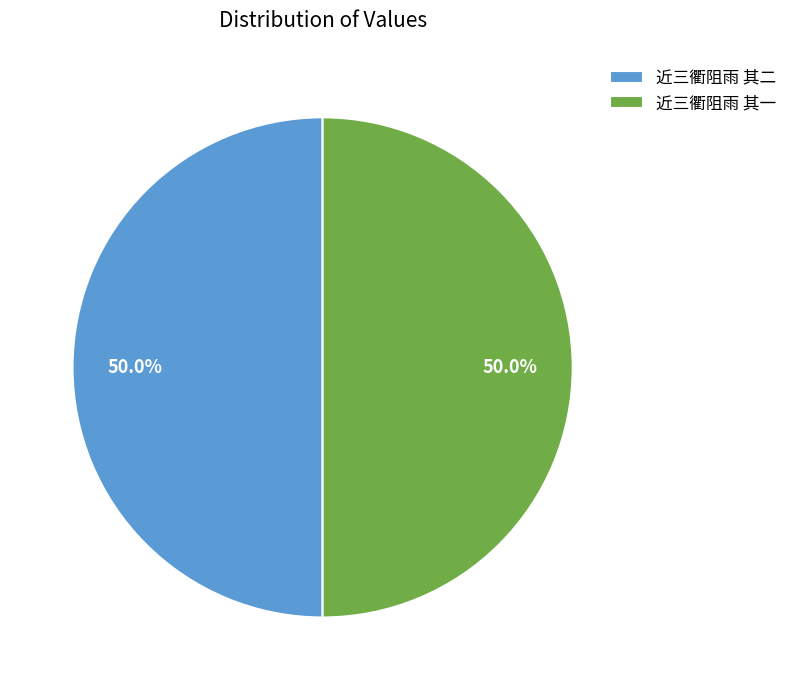

Combined, what portion of the pie is 近三衢阻雨 其二 and 近三衢阻雨 其一?

100.0%